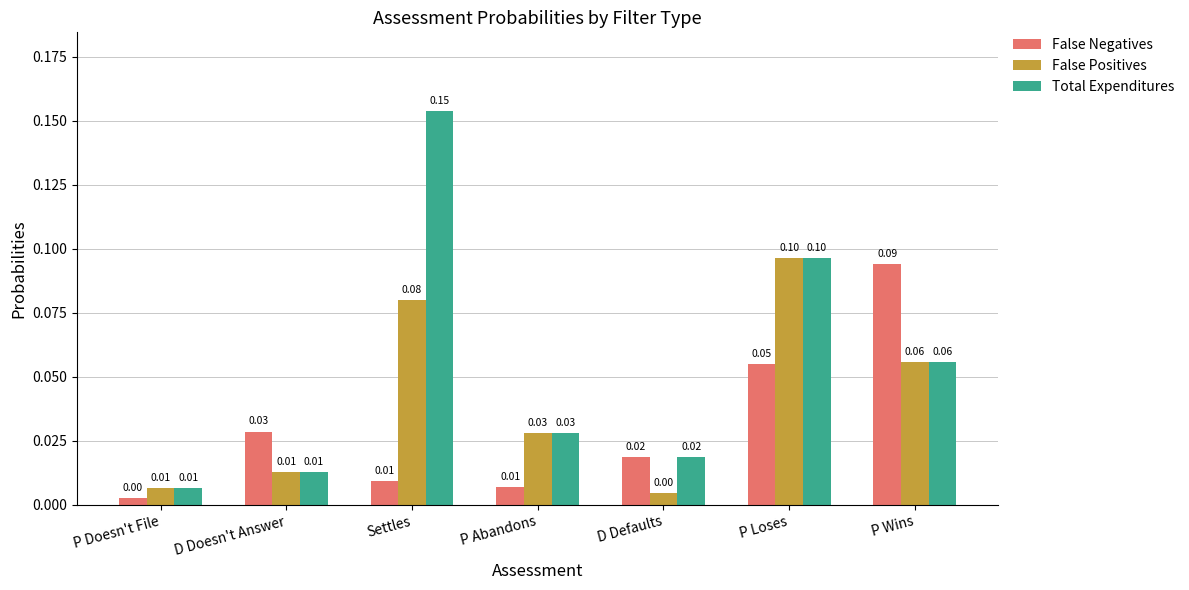

Which series has the largest total across all categories?

Total Expenditures